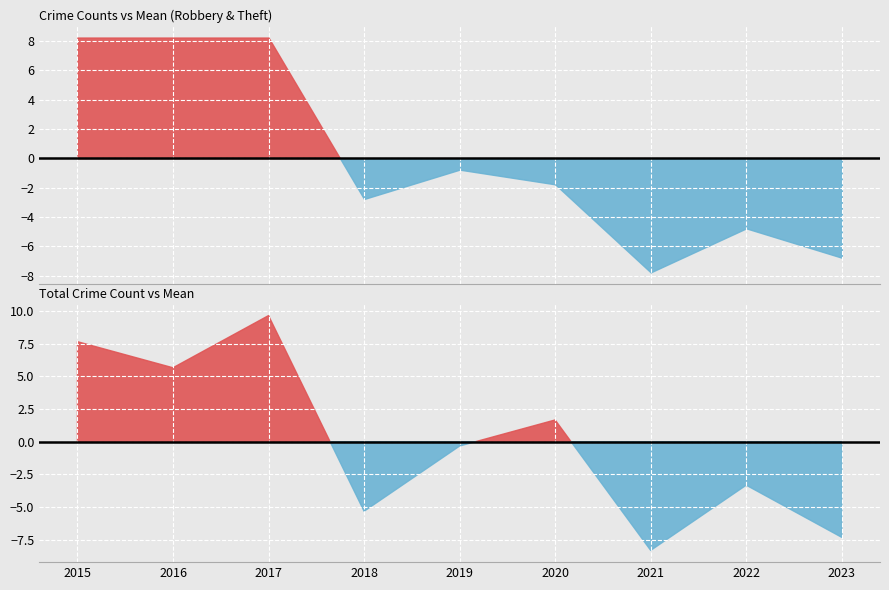

The value of Aggravated Battery at 2022 is 1. True or false?

False